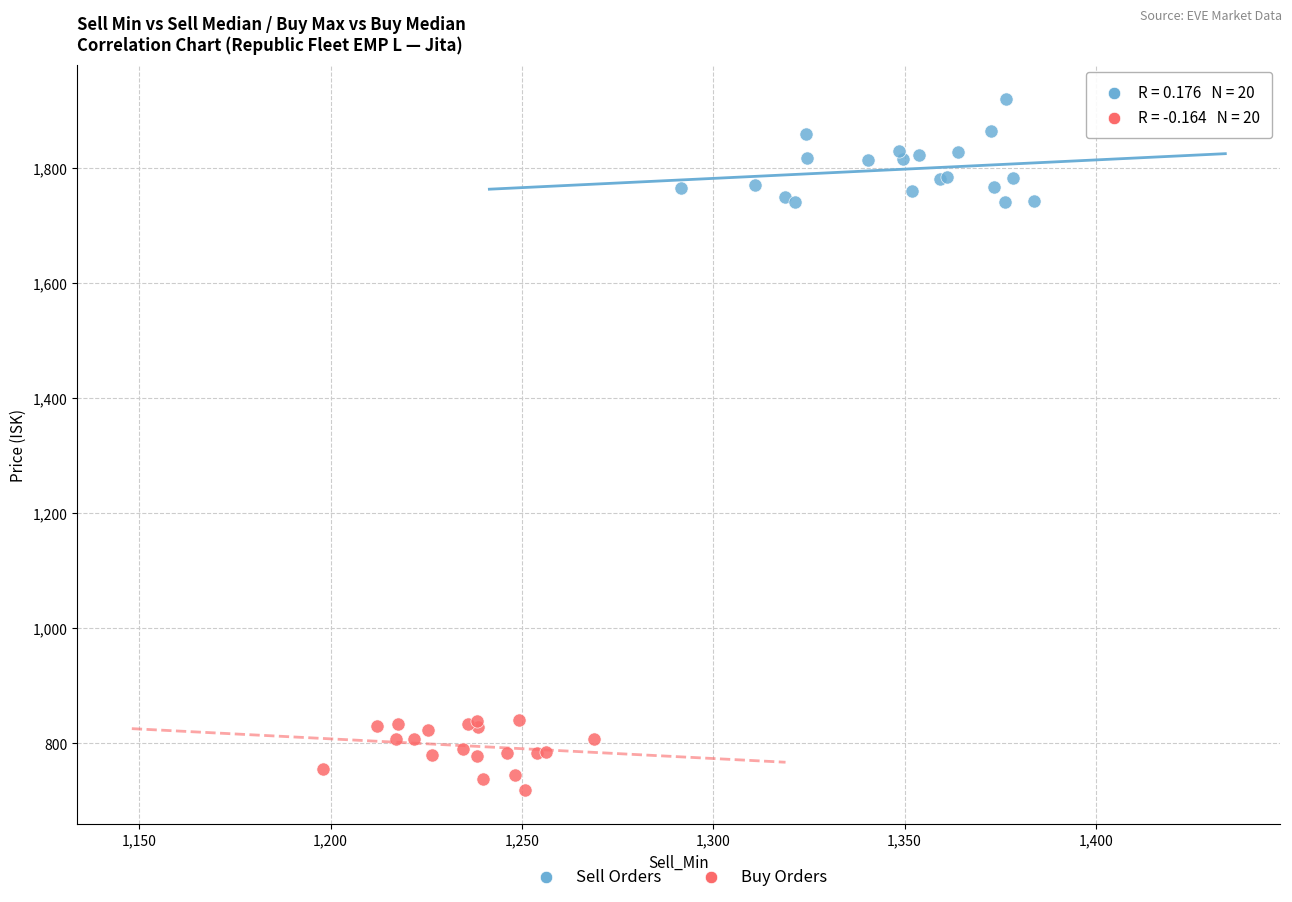

Which series contains the highest Y value?

Sell Orders